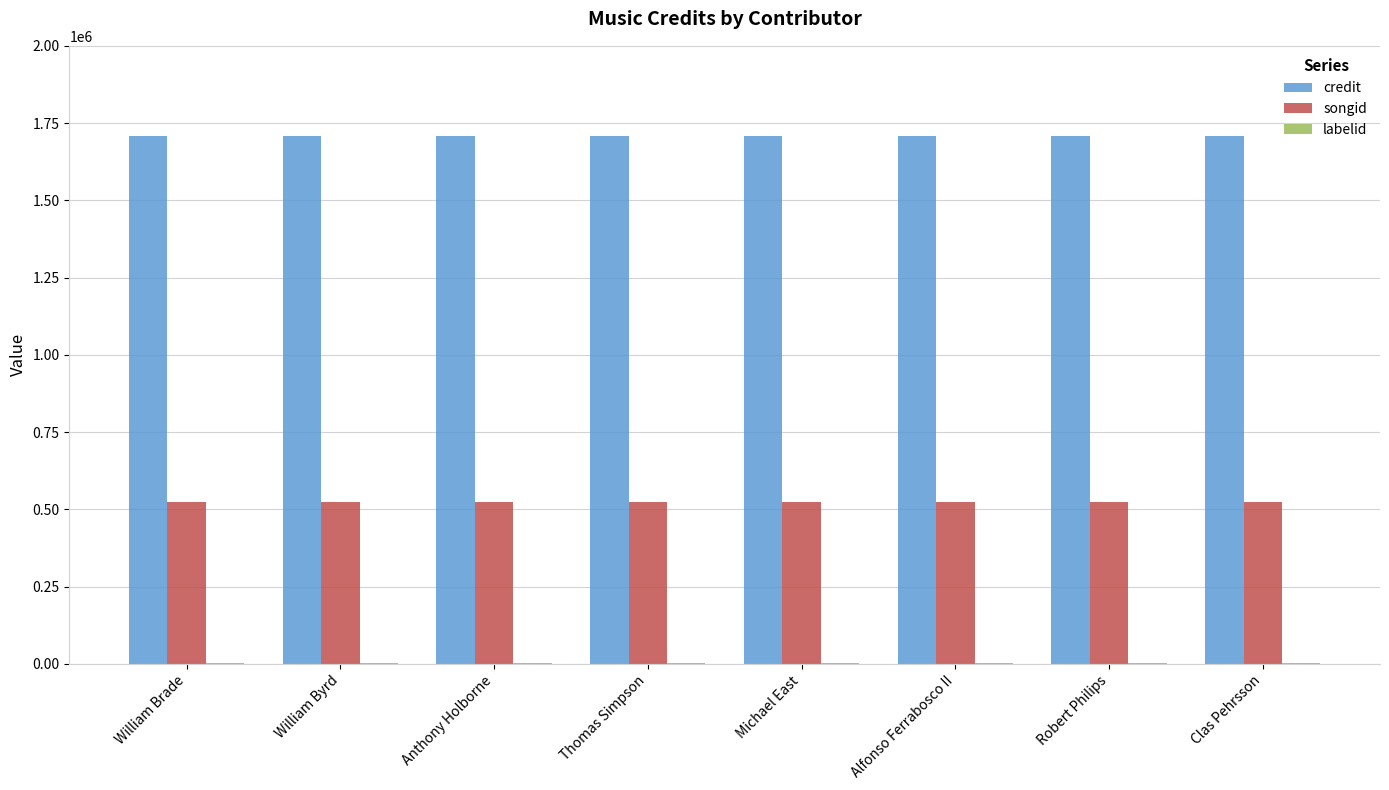

Is the value of songid at William Byrd greater than the value of credit at Clas Pehrsson?

No